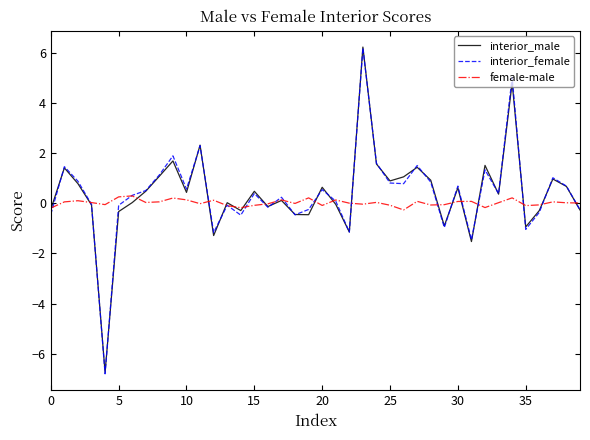

Which series has the widest spread of values?

interior_female